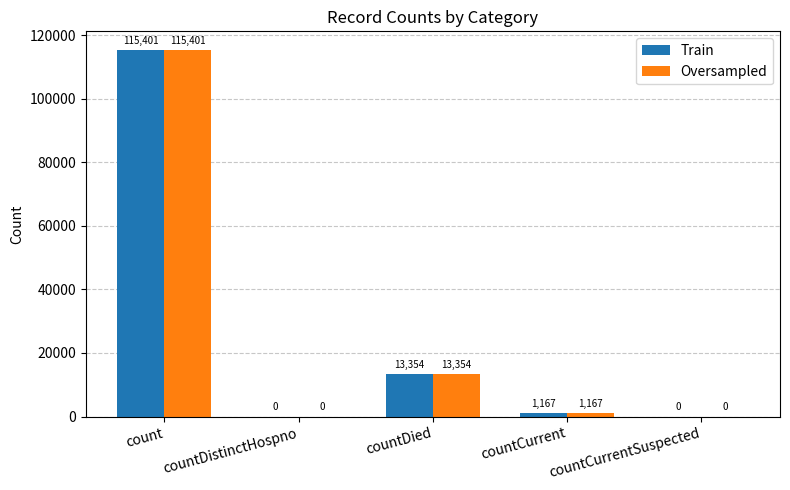

Is the value of Train at countDistinctHospno greater than the value of Oversampled at count?

No